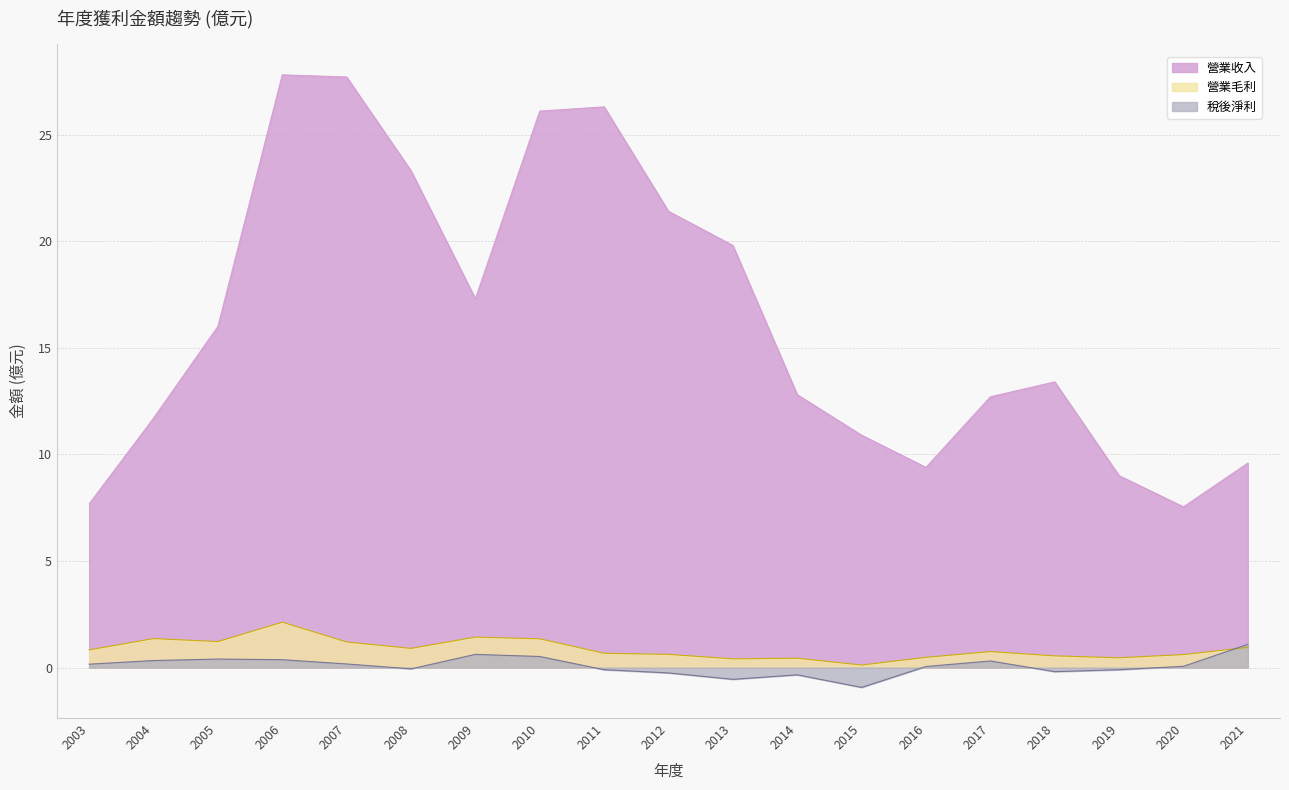

Where is the first local minimum for 營業收入?

2009